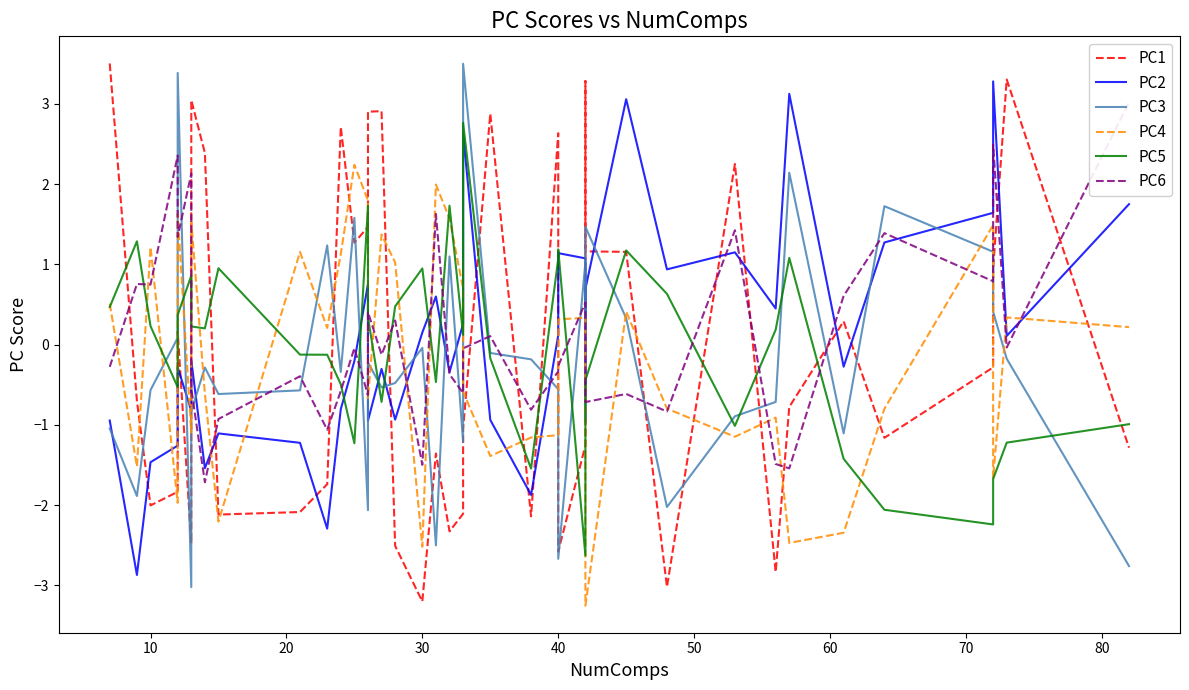

How many interior local peaks does the PC6 series have?

14